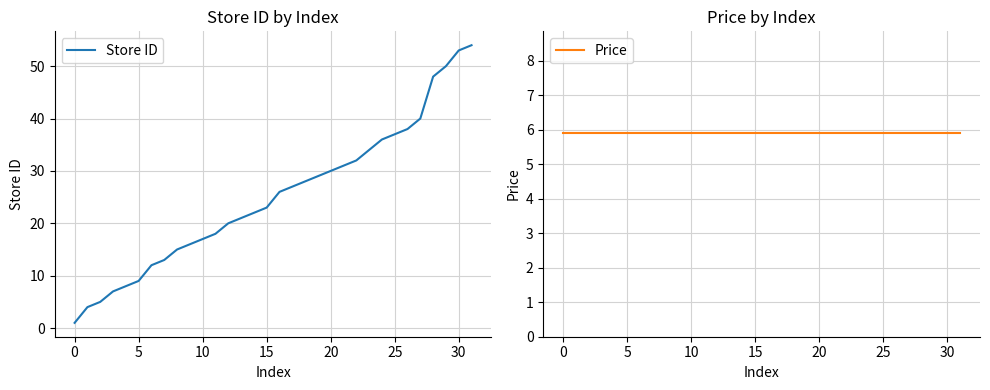

Which has a higher value, 16 or 28?

28